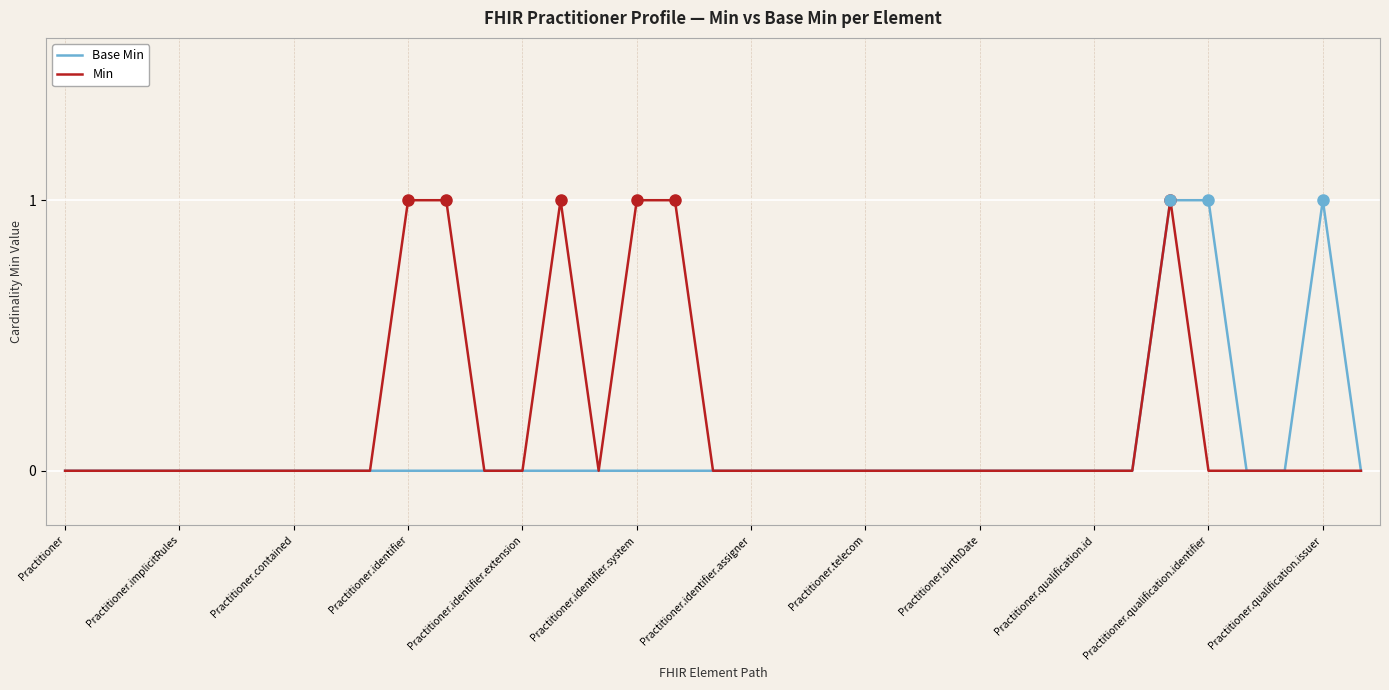

Which series has the largest total across all categories?

Min